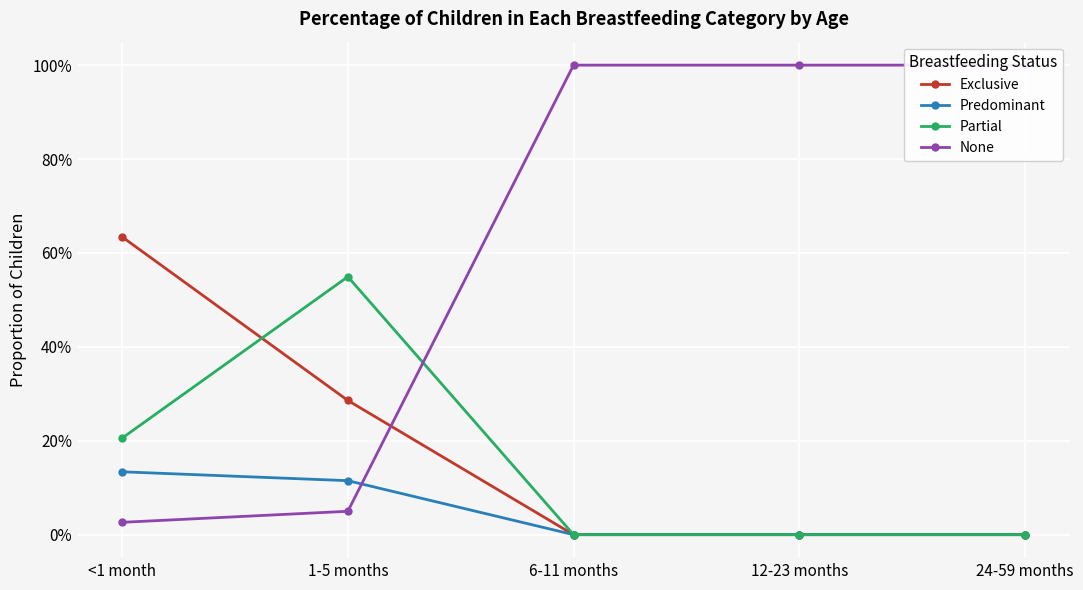

True or false: Exclusive and Partial cross at least once.

True